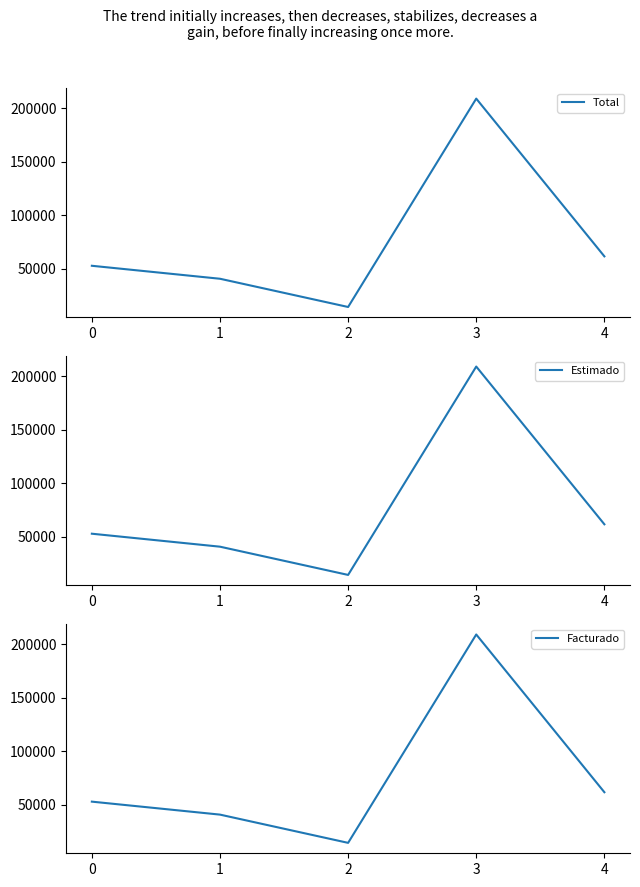

Is this an area chart (filled region under the line)?

No